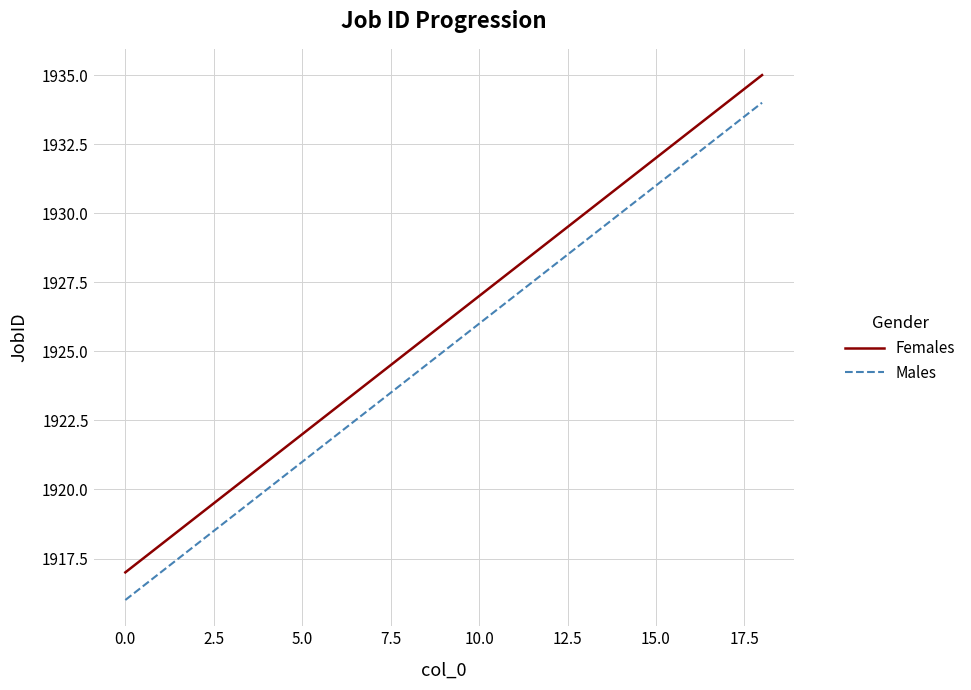

What is the maximum value shown in the chart?

1935